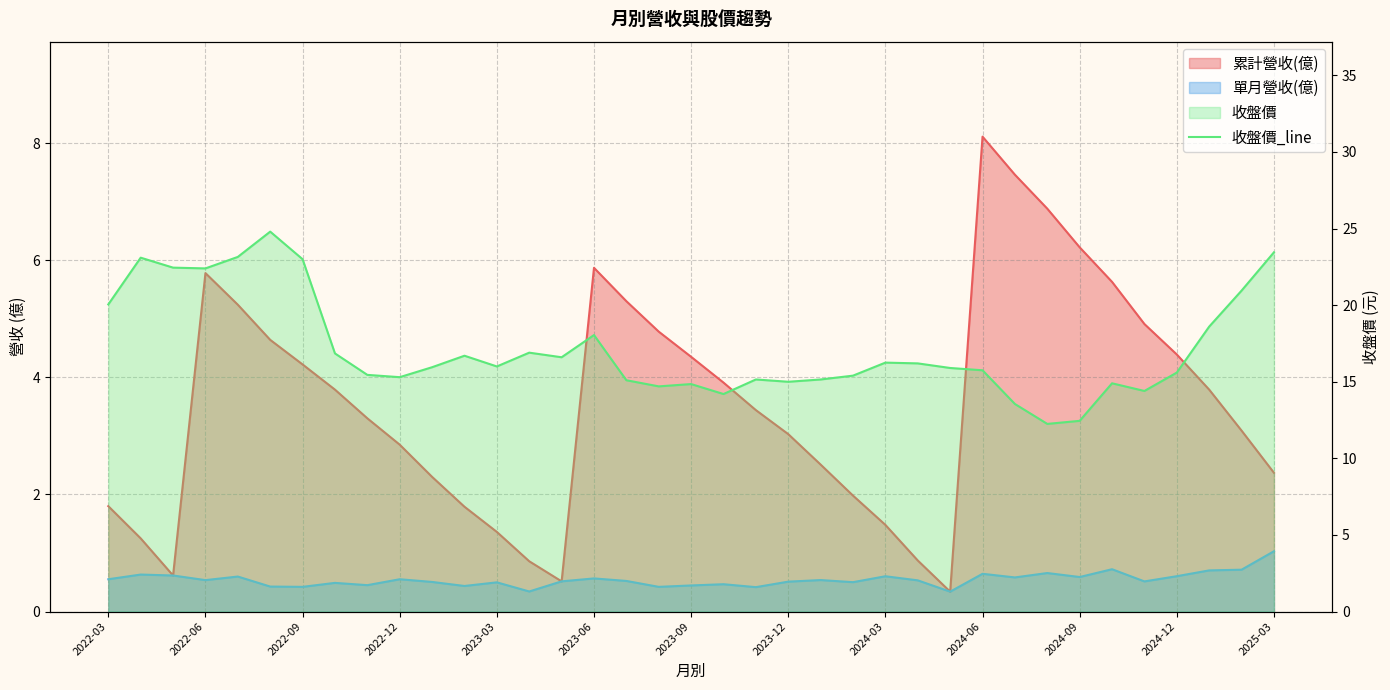

At which label does the data first exceed 15?

2022-03